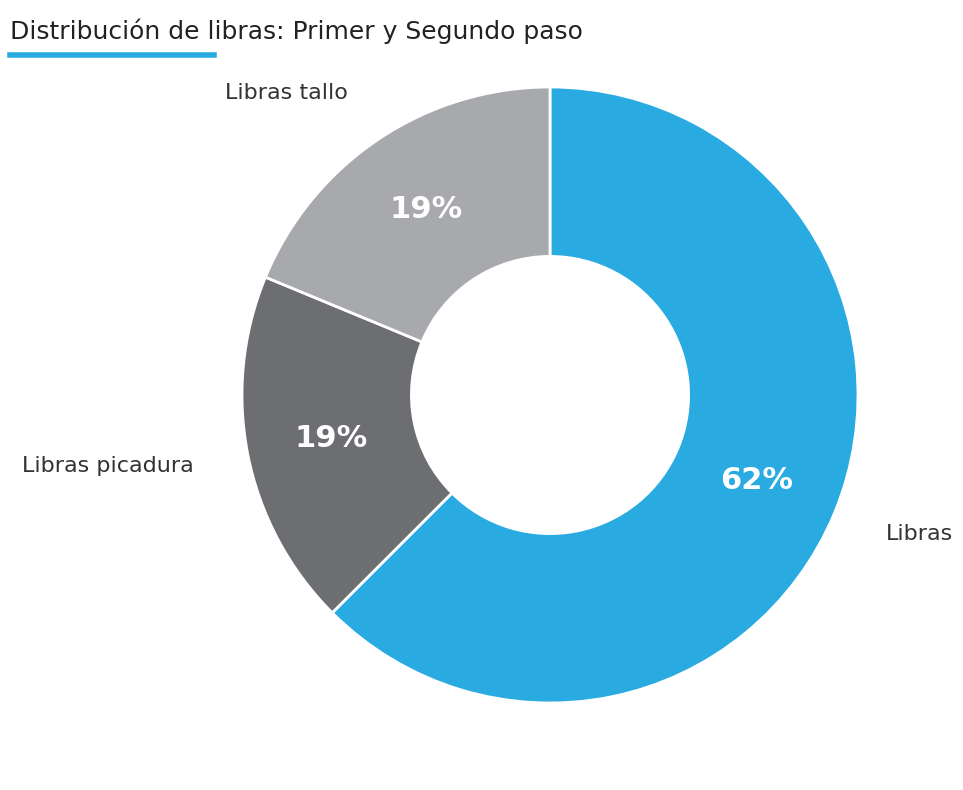

Does any single category account for the majority?

Yes